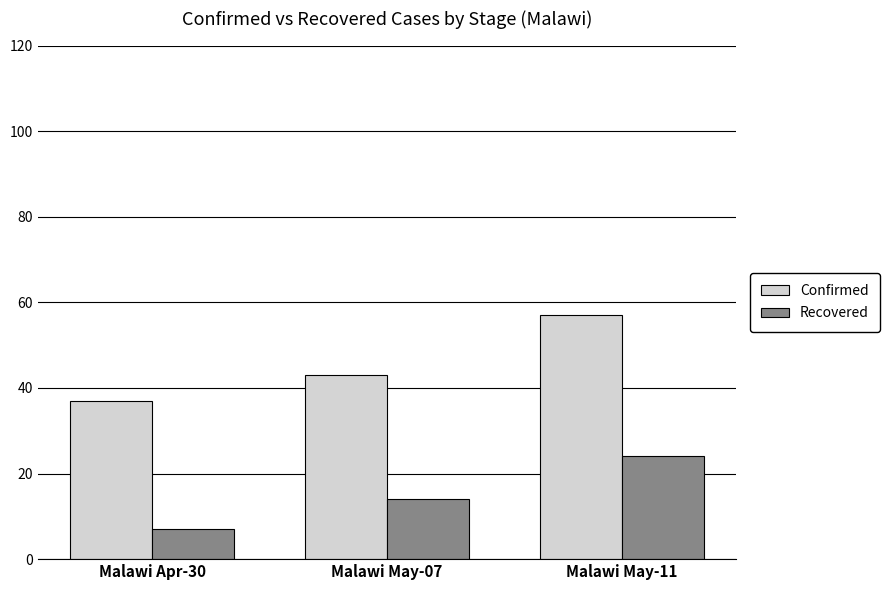

Reading left to right, list all the values displayed in this chart.

Confirmed: 37	43	57
Recovered: 7	14	24